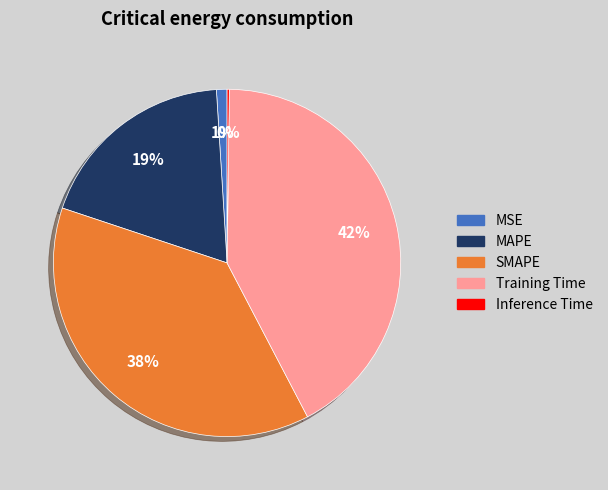

To the nearest percent, what percentage of the pie is SMAPE?

38%